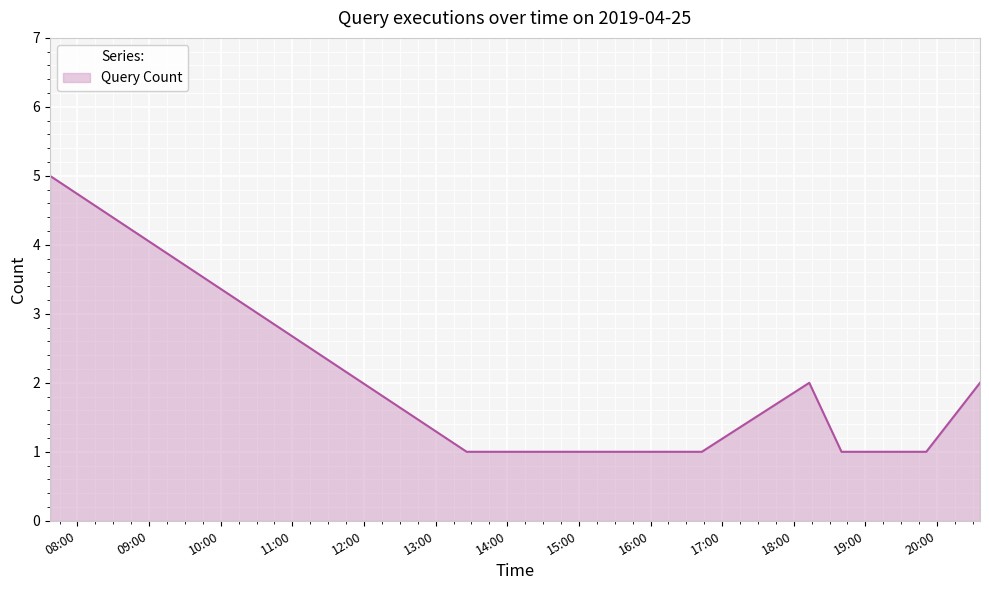

What is the difference between the maximum and minimum values?

4